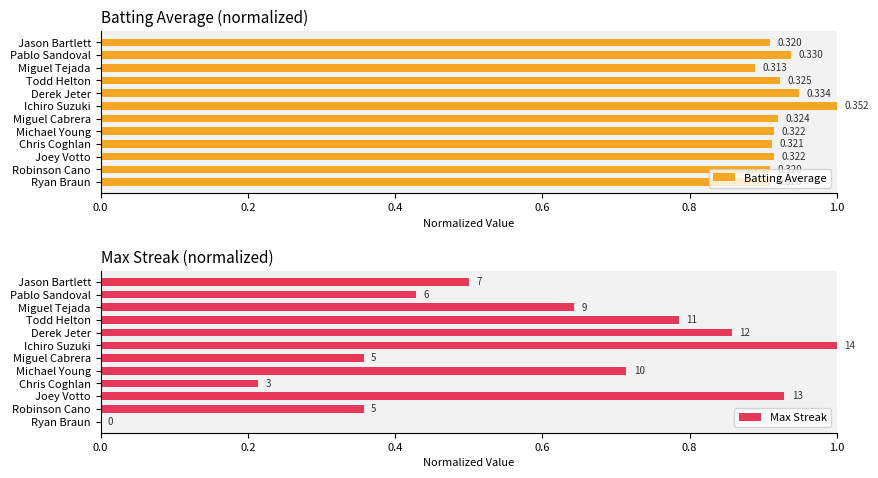

List the series in order of their peak value, lowest first.

Batting Average, Max Streak